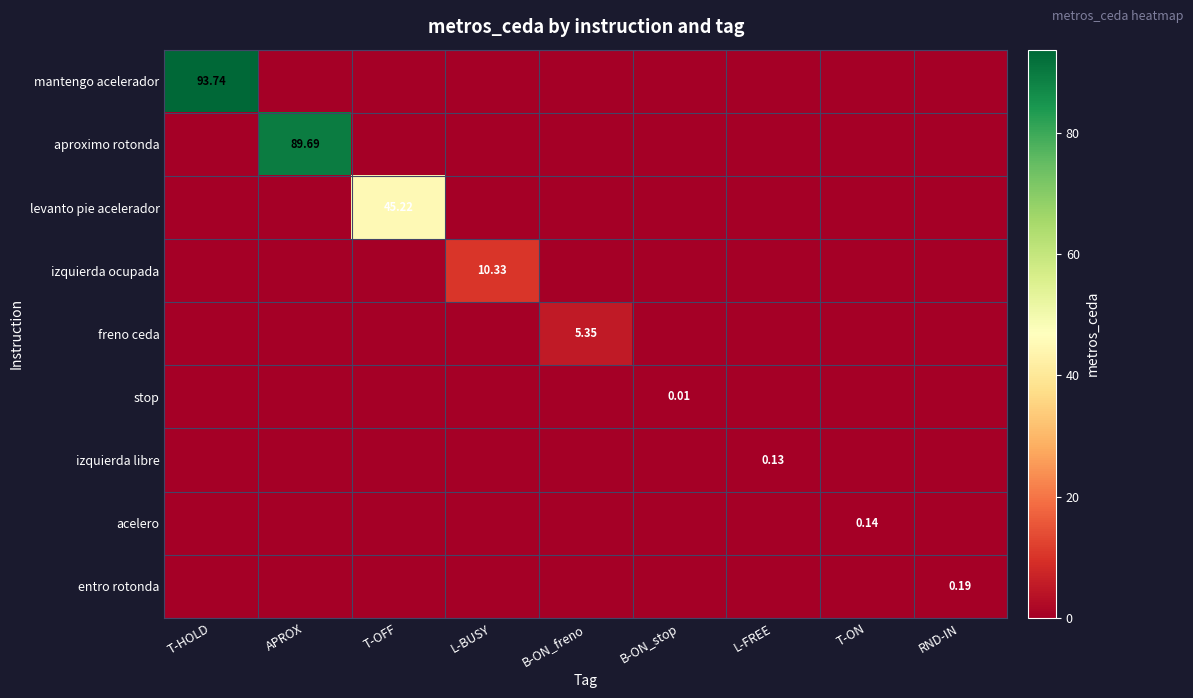

Is it true that izquierda ocupada equals 0.0 at T-HOLD?

True